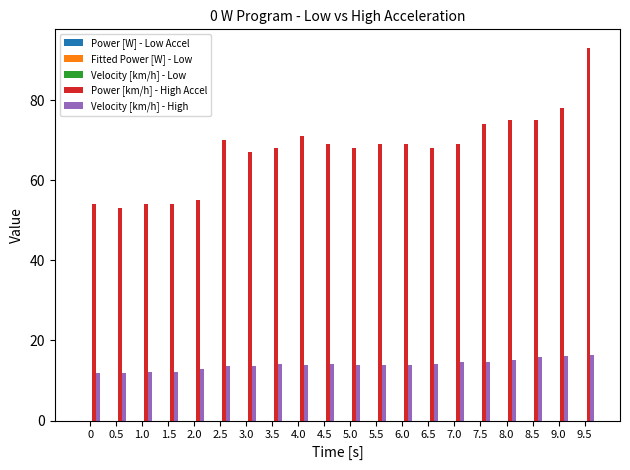

Between 4.0 and 7.5, which series saw the biggest shift?

Power [km/h] - High Accel